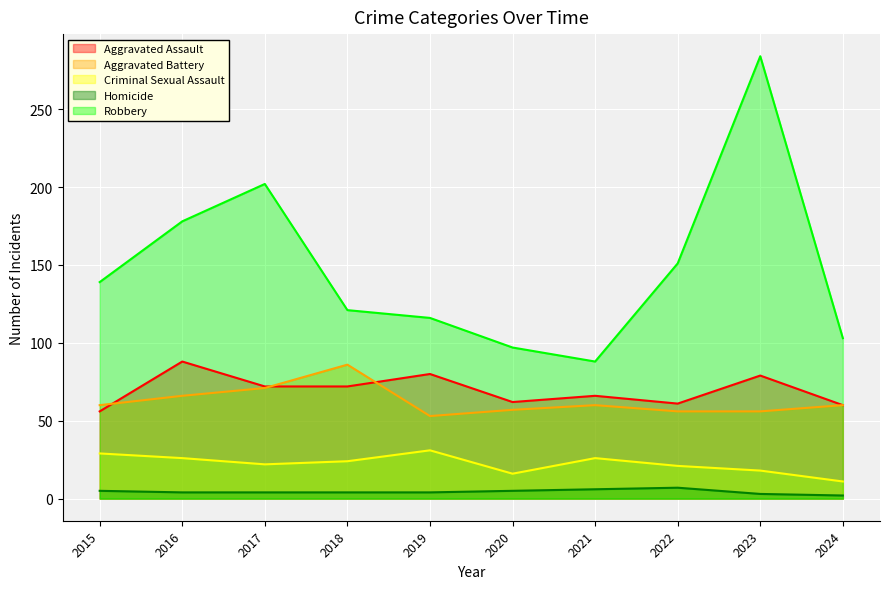

Between 2017 and 2022, which series saw the biggest shift?

Robbery